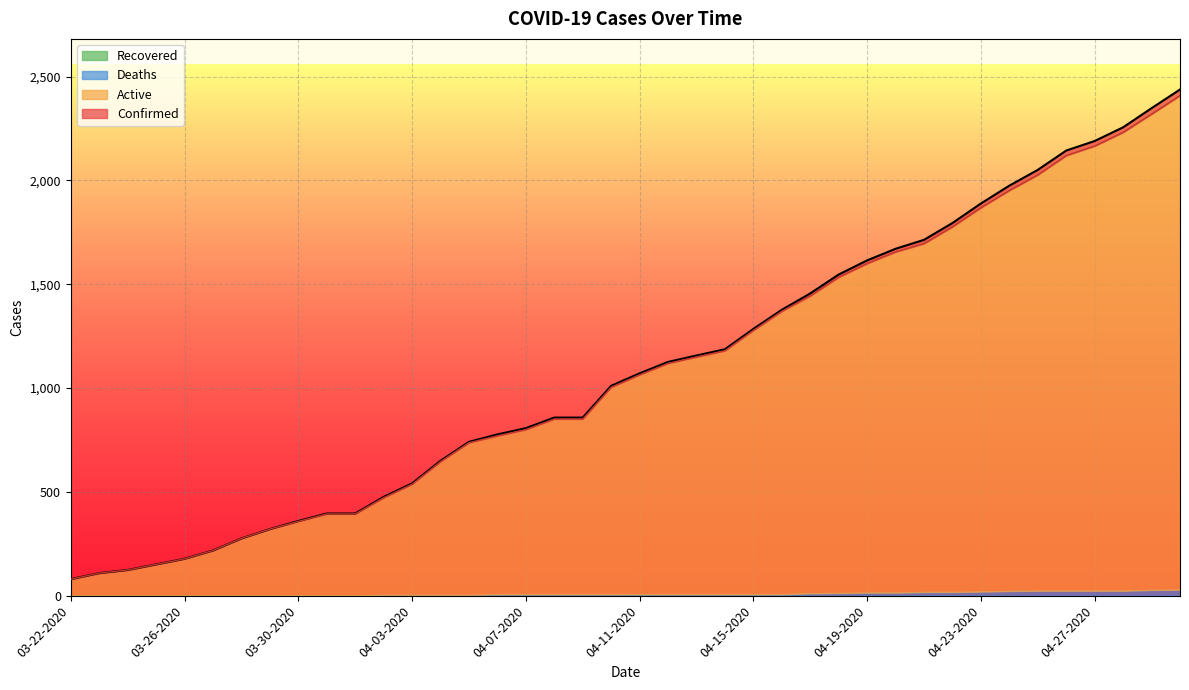

What is the sum of the Confirmed values at 04-13-2020 and 04-16-2020?

2534